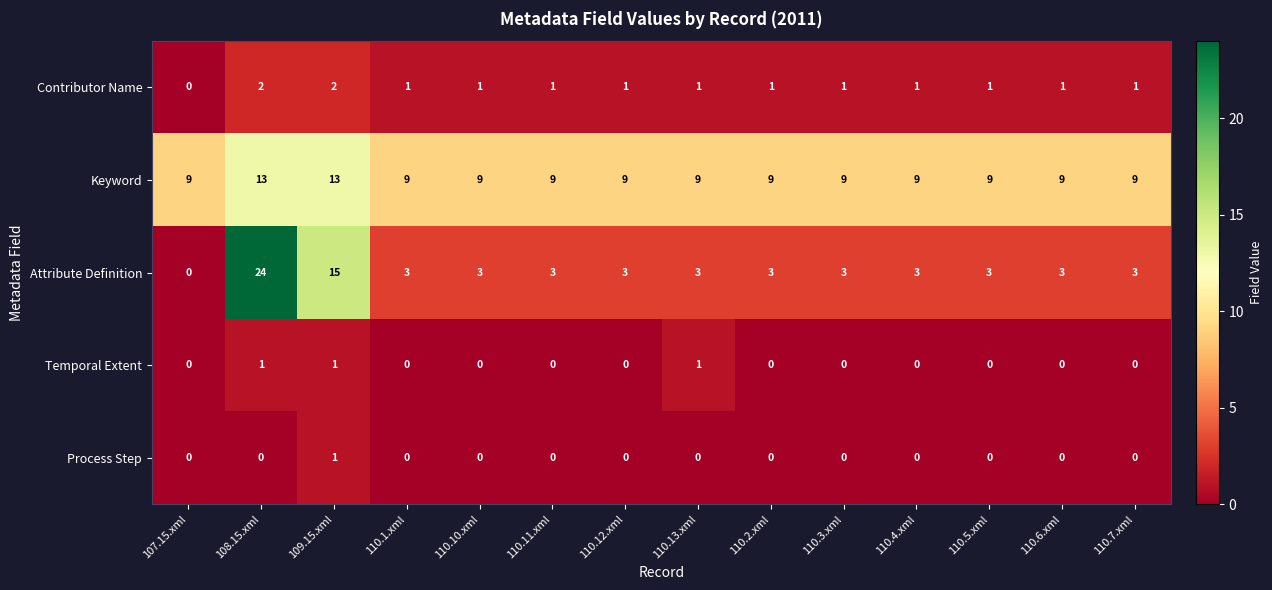

True or false: Attribute Definition has a value of 3 at 110.1.xml.

True